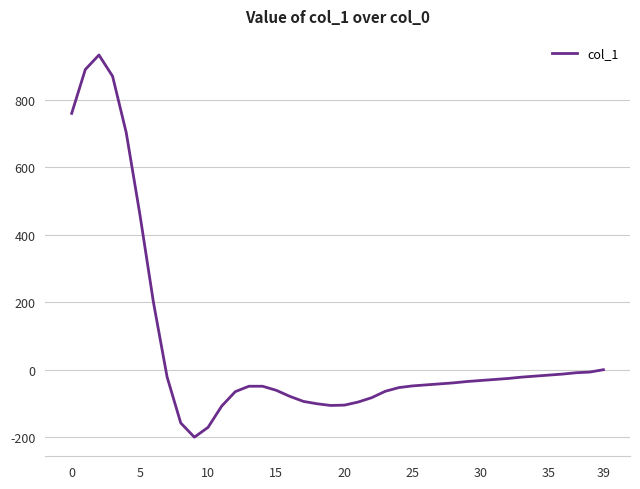

What is the smallest value displayed?

-200